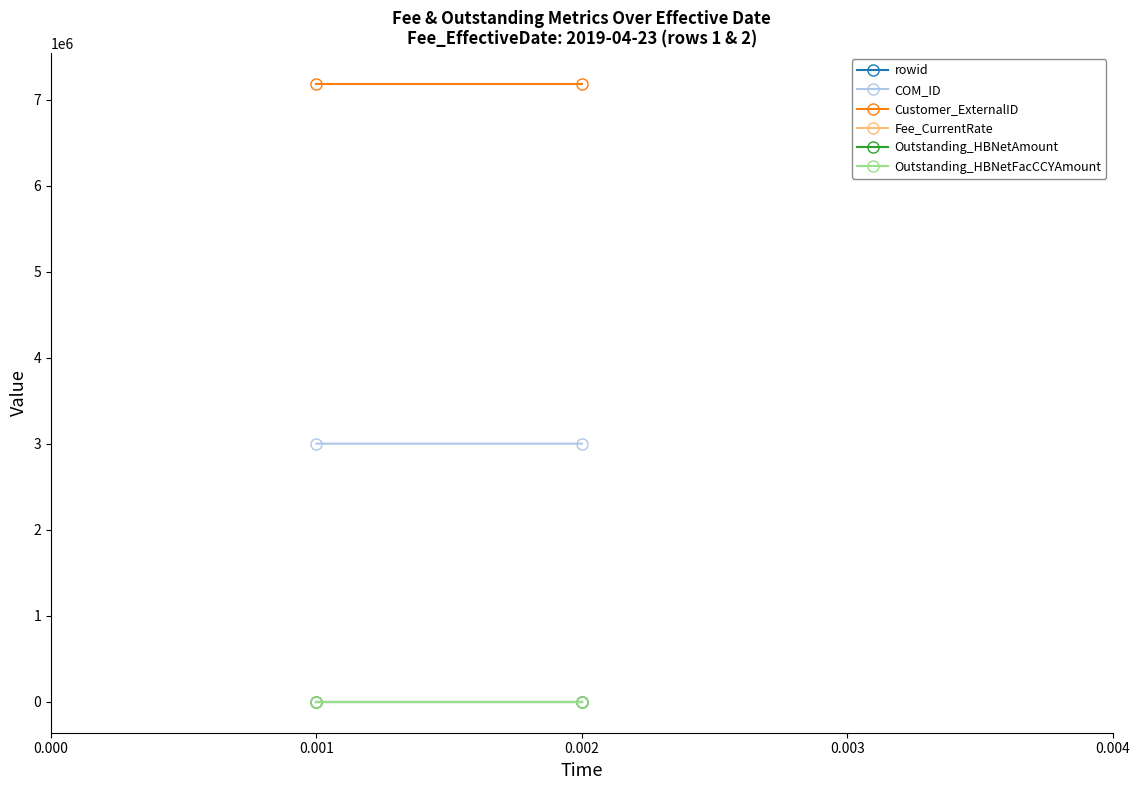

What value does the Customer_ExternalID series have at 0.001?

7180228